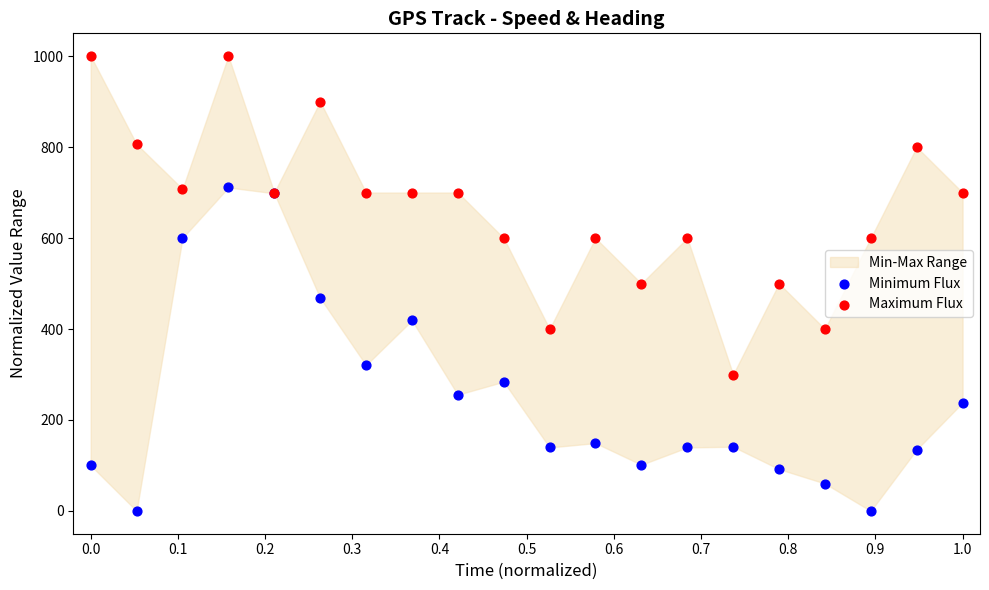

Which series contains the highest Y value?

Maximum Flux